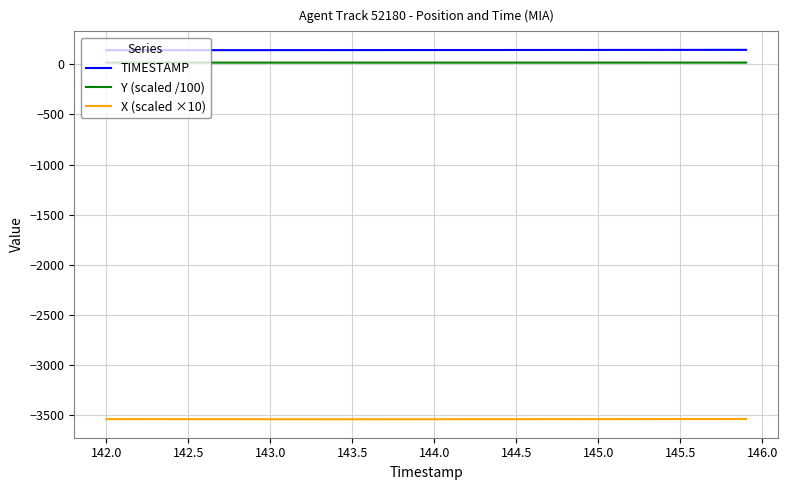

What is the minimum value for TIMESTAMP?

142.0